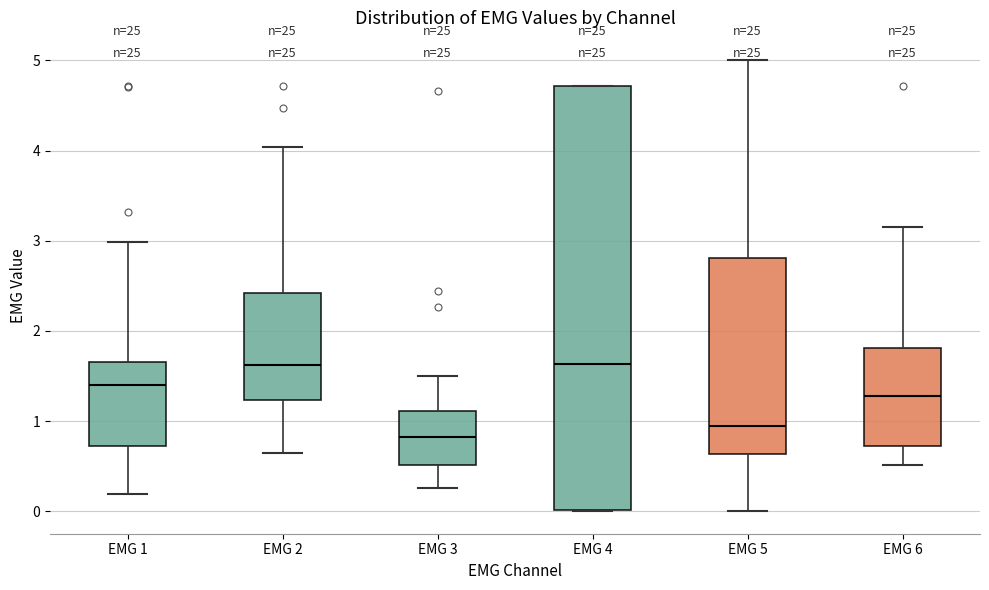

Comparing the boxes themselves (not the whiskers), which one is the tallest?

EMG 4